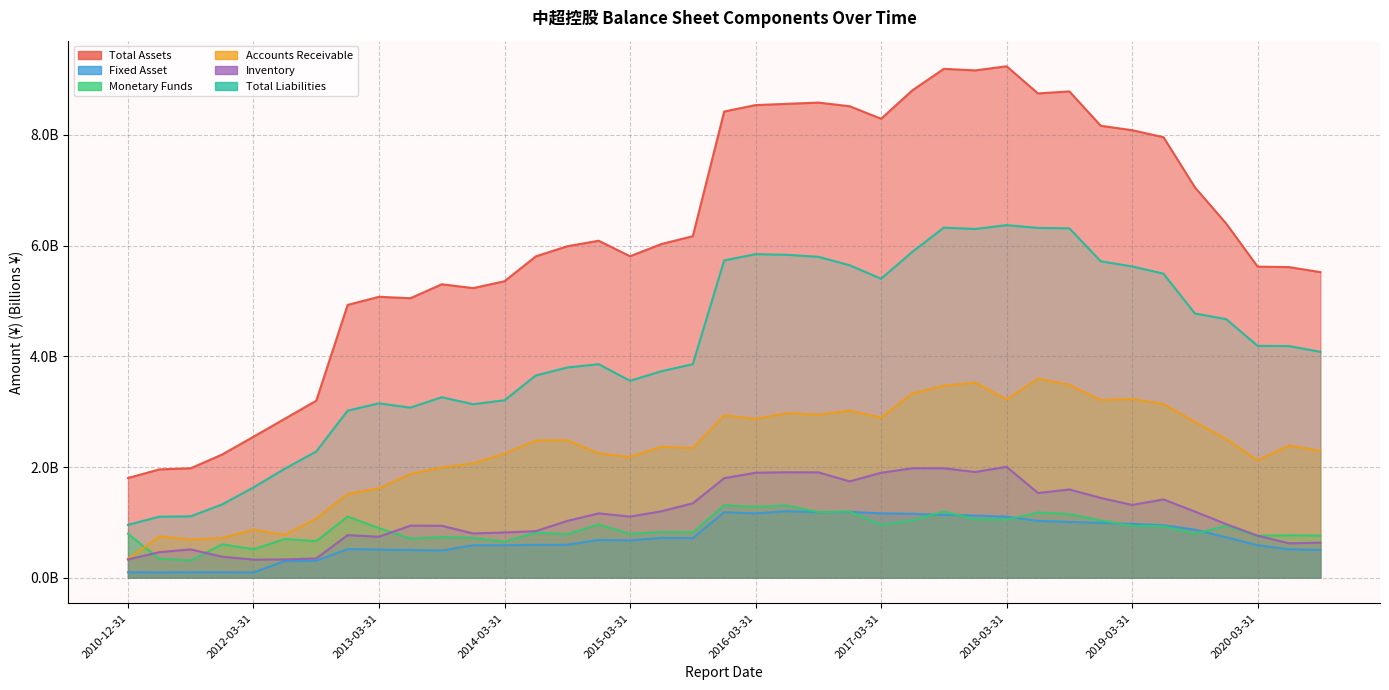

Does the chart have visible grid lines?

Yes